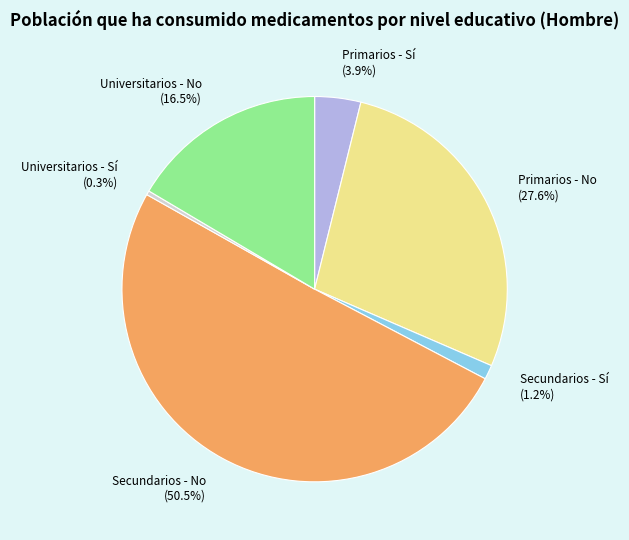

What is the majority slice?

Secundarios - No